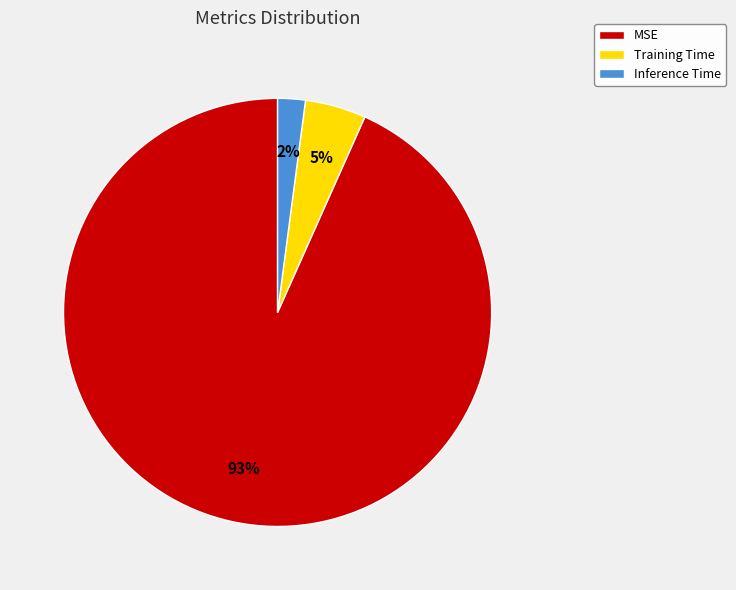

Count the number of slices in the pie.

3